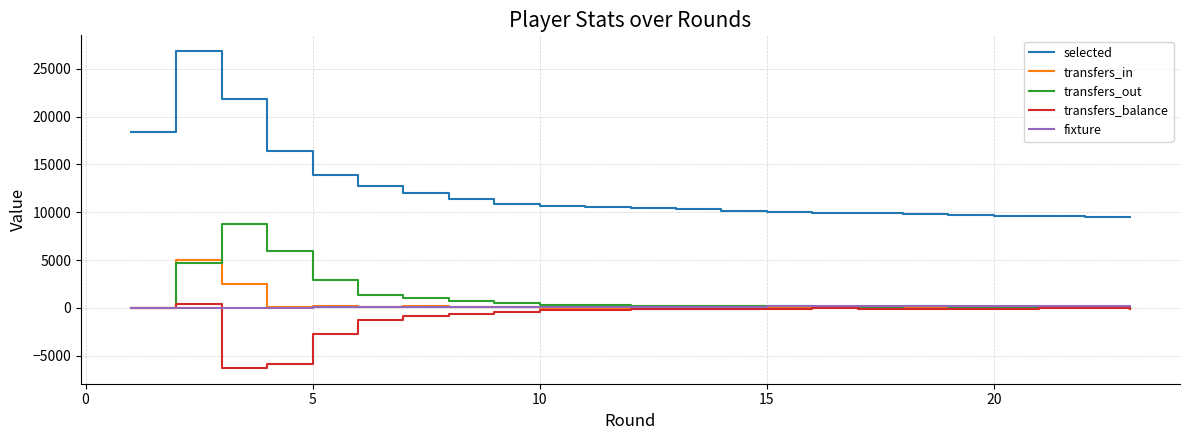

What are all the series names shown in the legend?

selected, transfers_in, transfers_out, transfers_balance, fixture